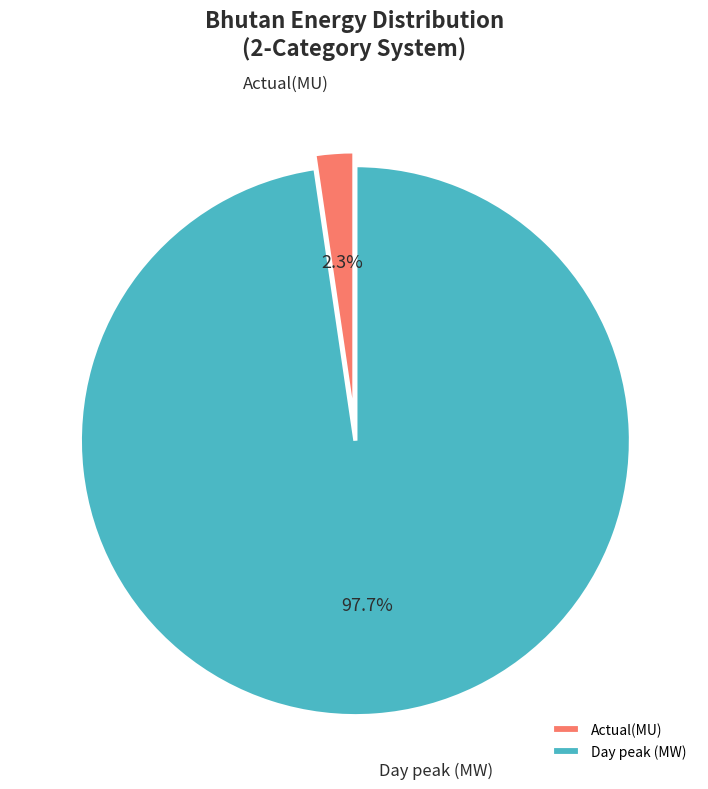

To the nearest percent, what is the difference between the largest and smallest slice percentages?

95%